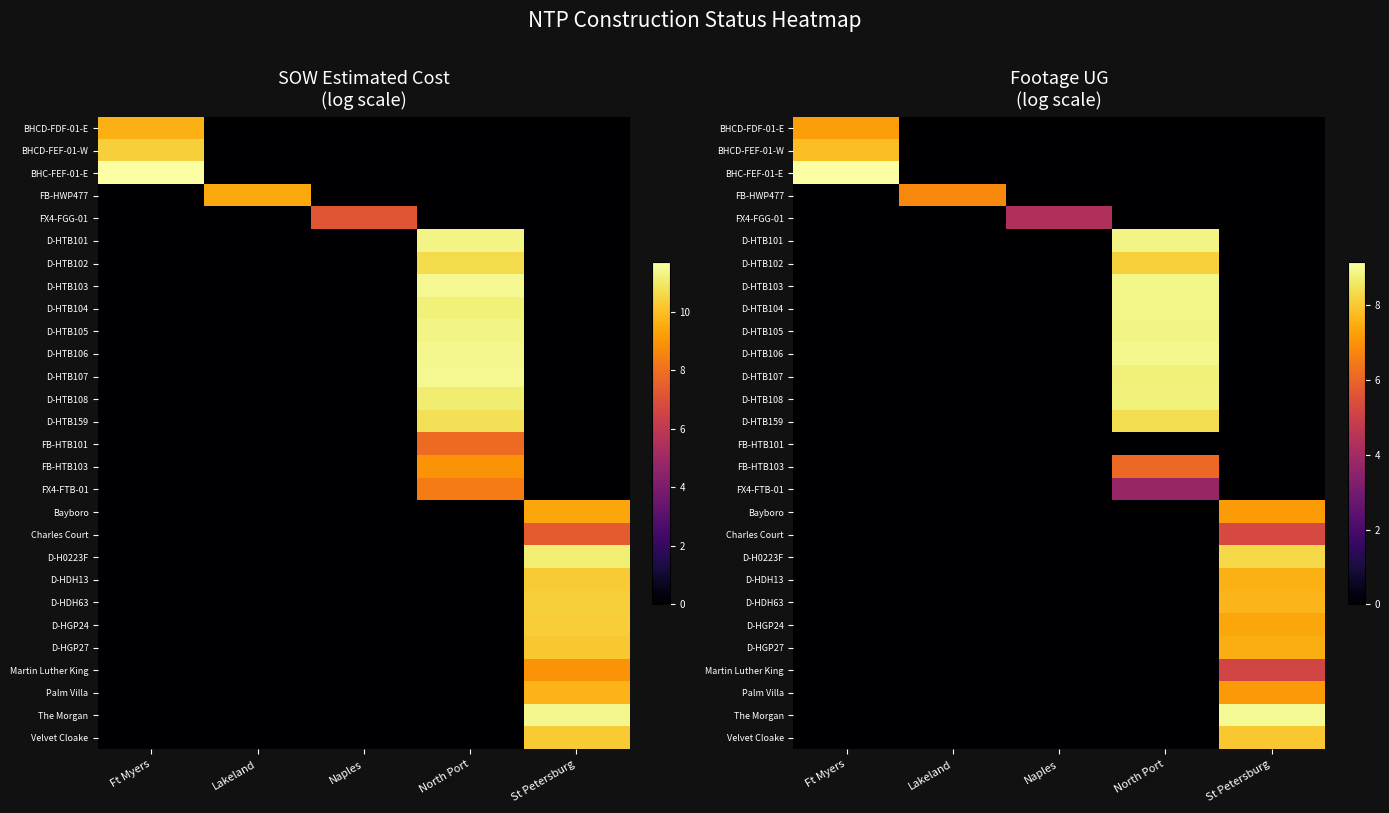

List the labels in order of Martin Luther King value, smallest first.

Ft Myers, Lakeland, Naples, North Port, St Petersburg